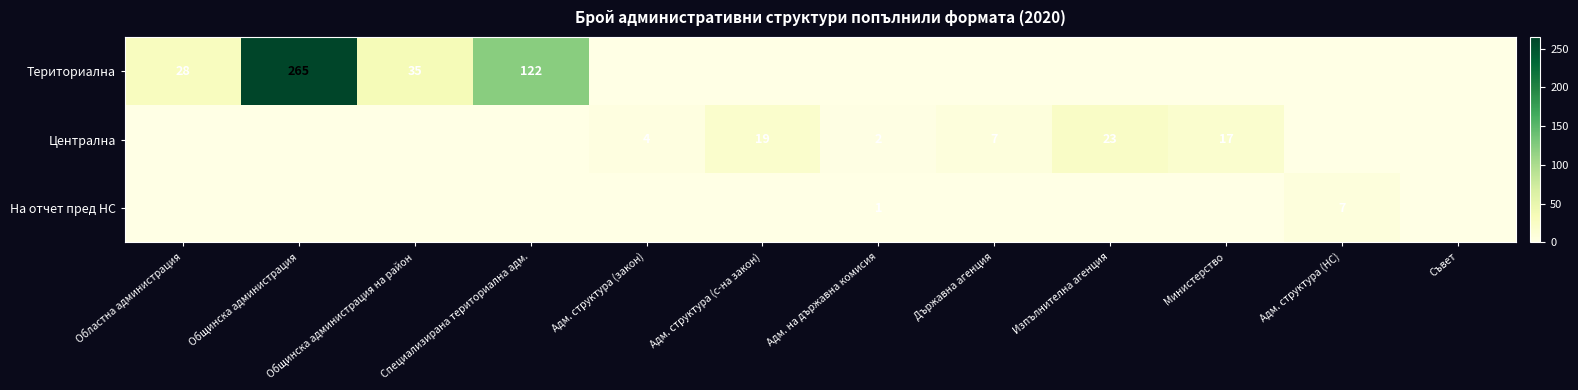

The value of На отчет пред НС at Адм. на държавна комисия is 1. True or false?

True